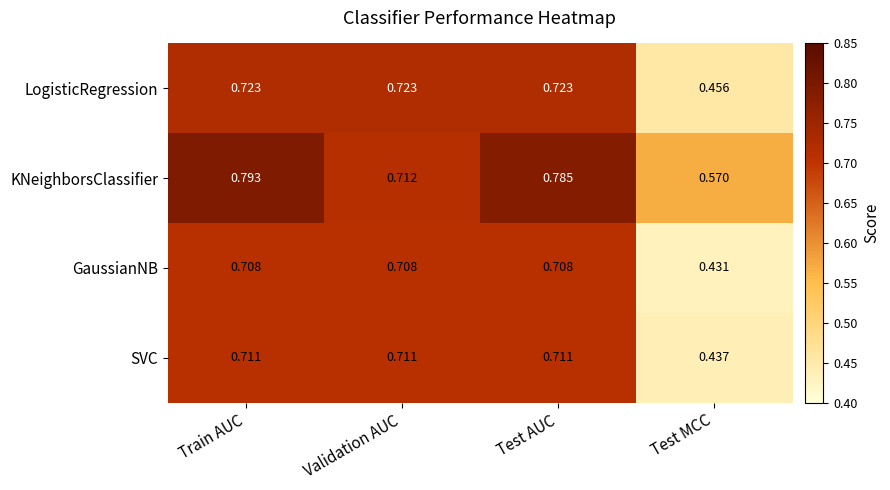

Which category has the lowest value across all series?

Test MCC